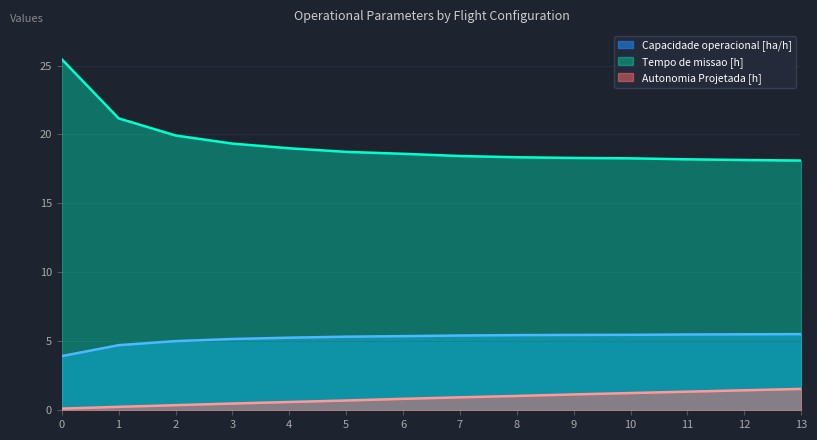

Which series has the widest spread of values?

Tempo de missao [h]